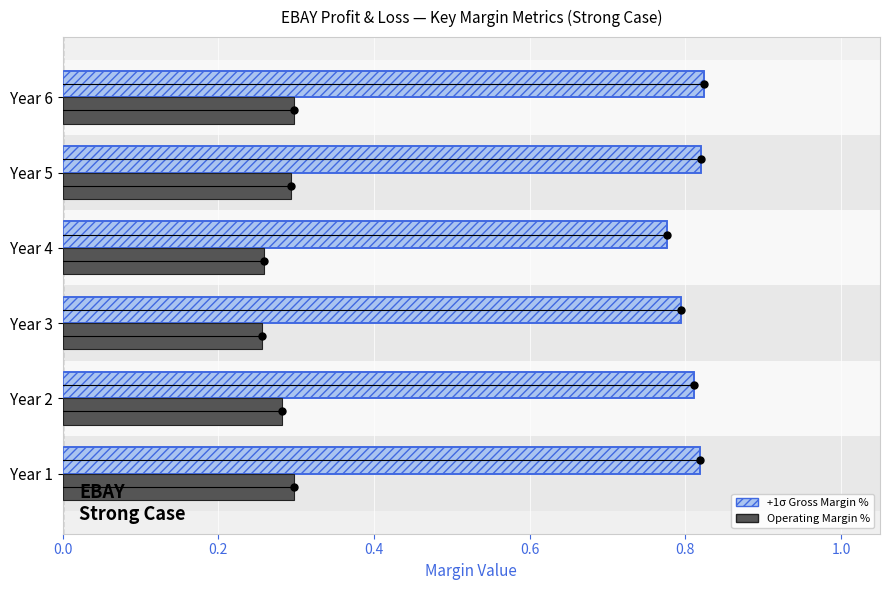

How many groups of bars are there?

6